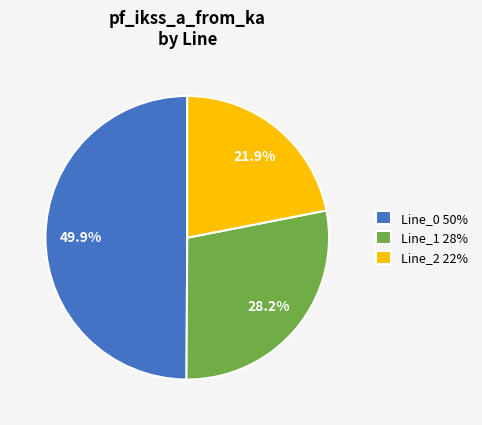

To the nearest percent, what is the difference between the largest and smallest slice percentages?

28%